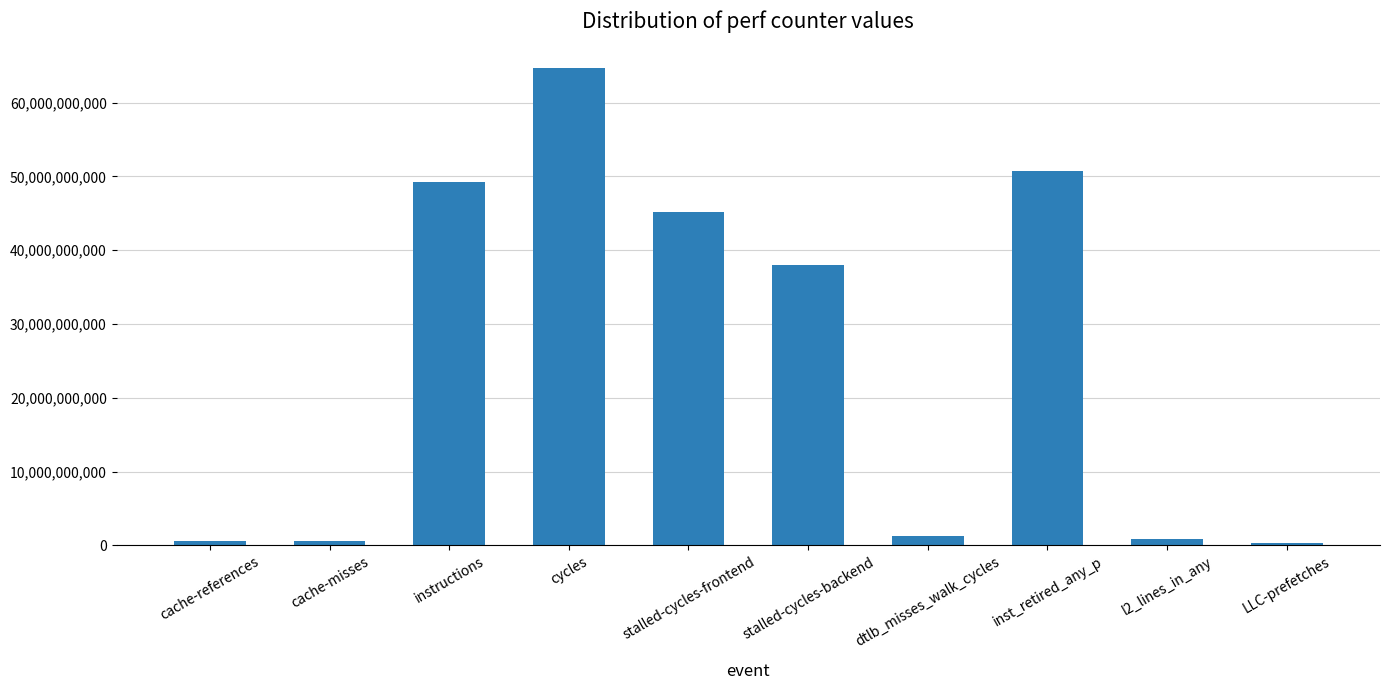

What is the average value?

25143362692